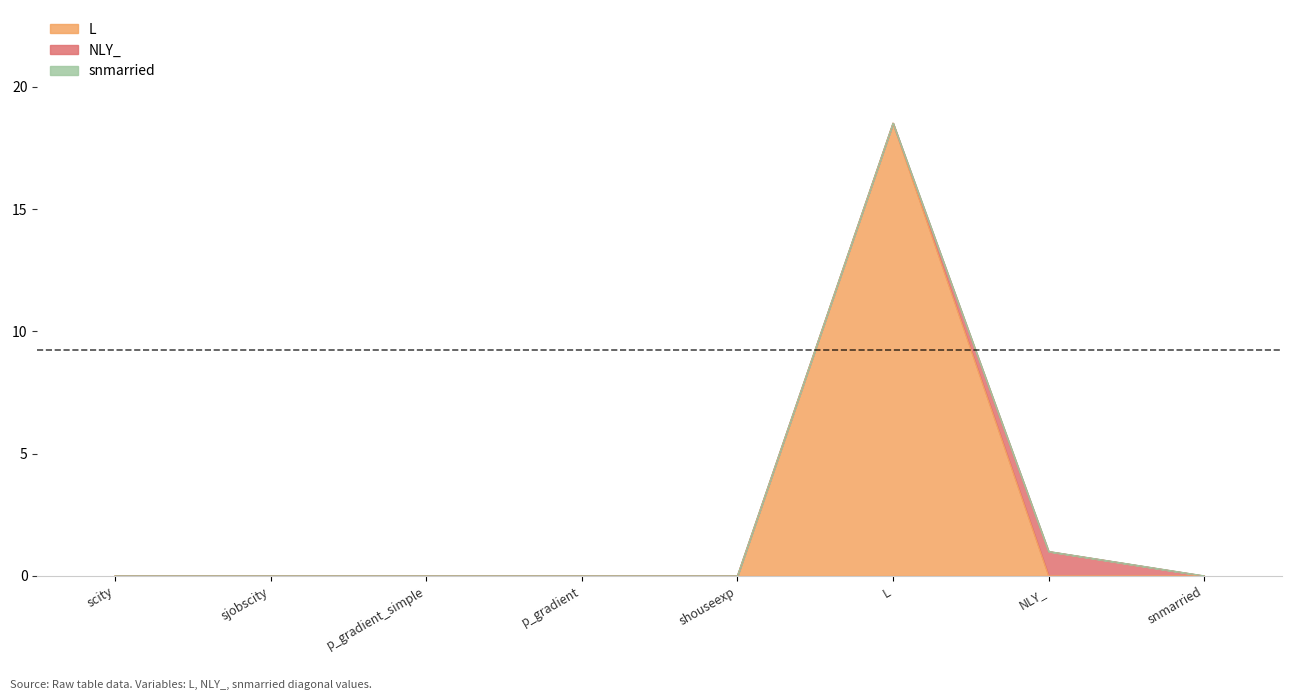

Reading right to left, extract all data points from this chart.

L: snmarried=0.0	NLY_=0.0	L=18.5	shouseexp=0.0	p_gradient=0.0	p_gradient_simple=0.0	sjobscity=0.0	scity=0.0
NLY_: snmarried=0.0	NLY_=1.0	L=0.0	shouseexp=0.0	p_gradient=0.0	p_gradient_simple=0.0	sjobscity=0.0	scity=0.0
snmarried: snmarried=0.0	NLY_=0.0	L=0.0	shouseexp=0.0	p_gradient=0.0	p_gradient_simple=0.0	sjobscity=0.0	scity=0.0